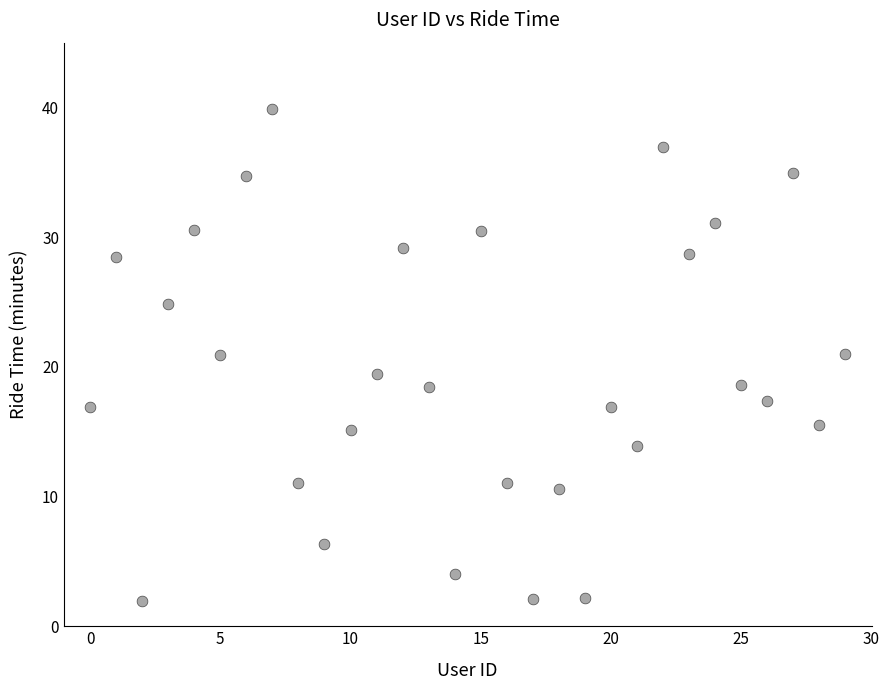

What is the range of Y values (max minus min)?

37.9